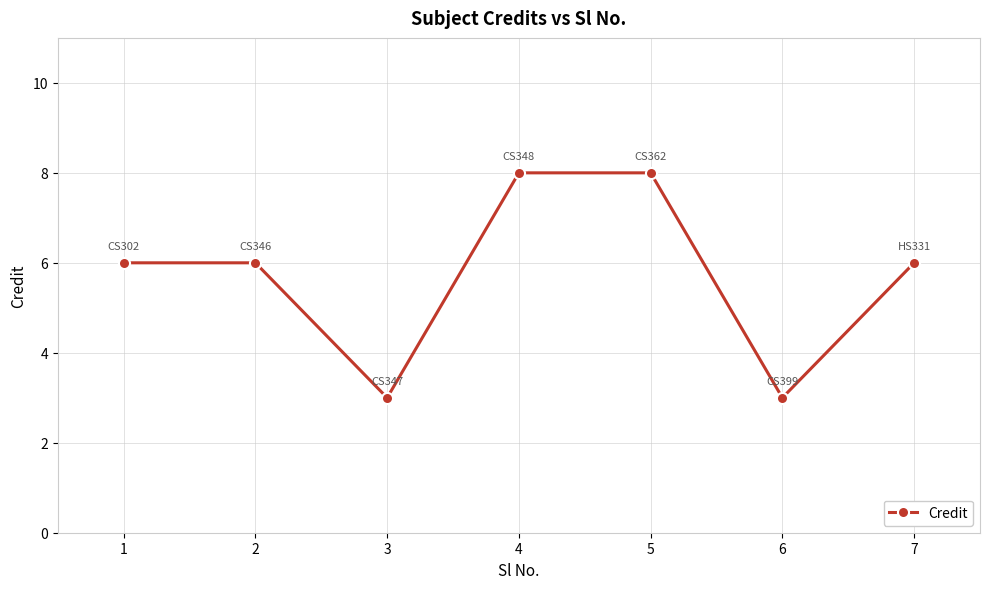

What is the difference between the maximum and second lowest values?

5